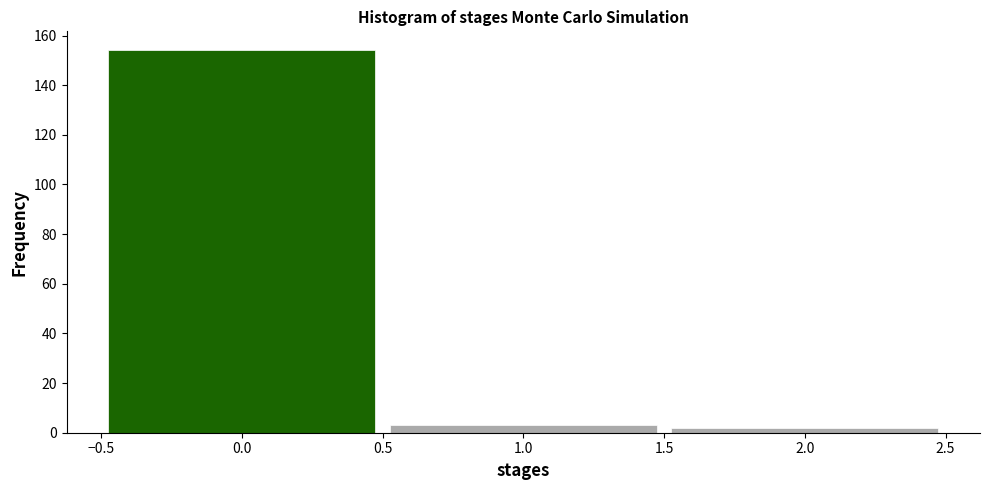

Reading left to right, list every bar in this chart as the range it spans on the x-axis followed by its height. The values are not printed on the chart, so give them approximately, as read against the axis.

-0.5 to 0.5: 154
0.5 to 1.5: 4
1.5 to 2.5: 2